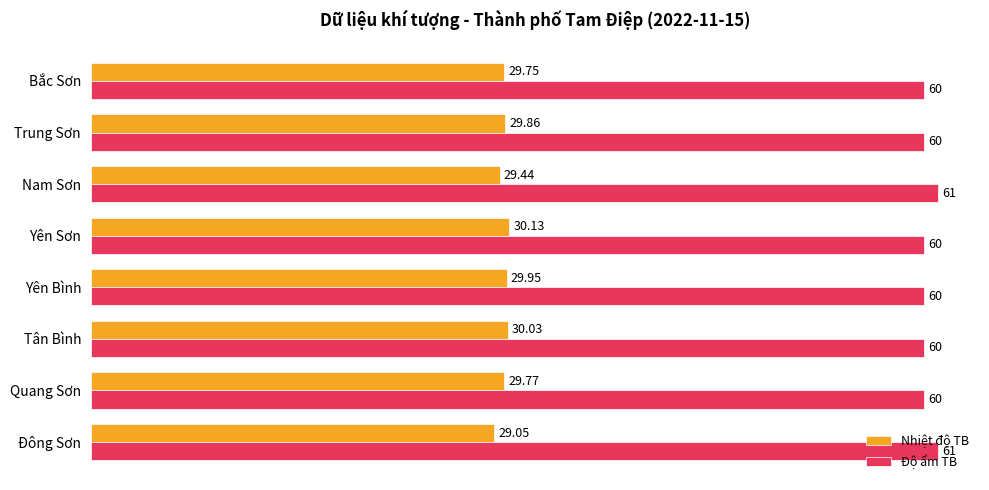

List the series in order of their overall mean, lowest first.

Nhiệt độ TB, Độ ẩm TB